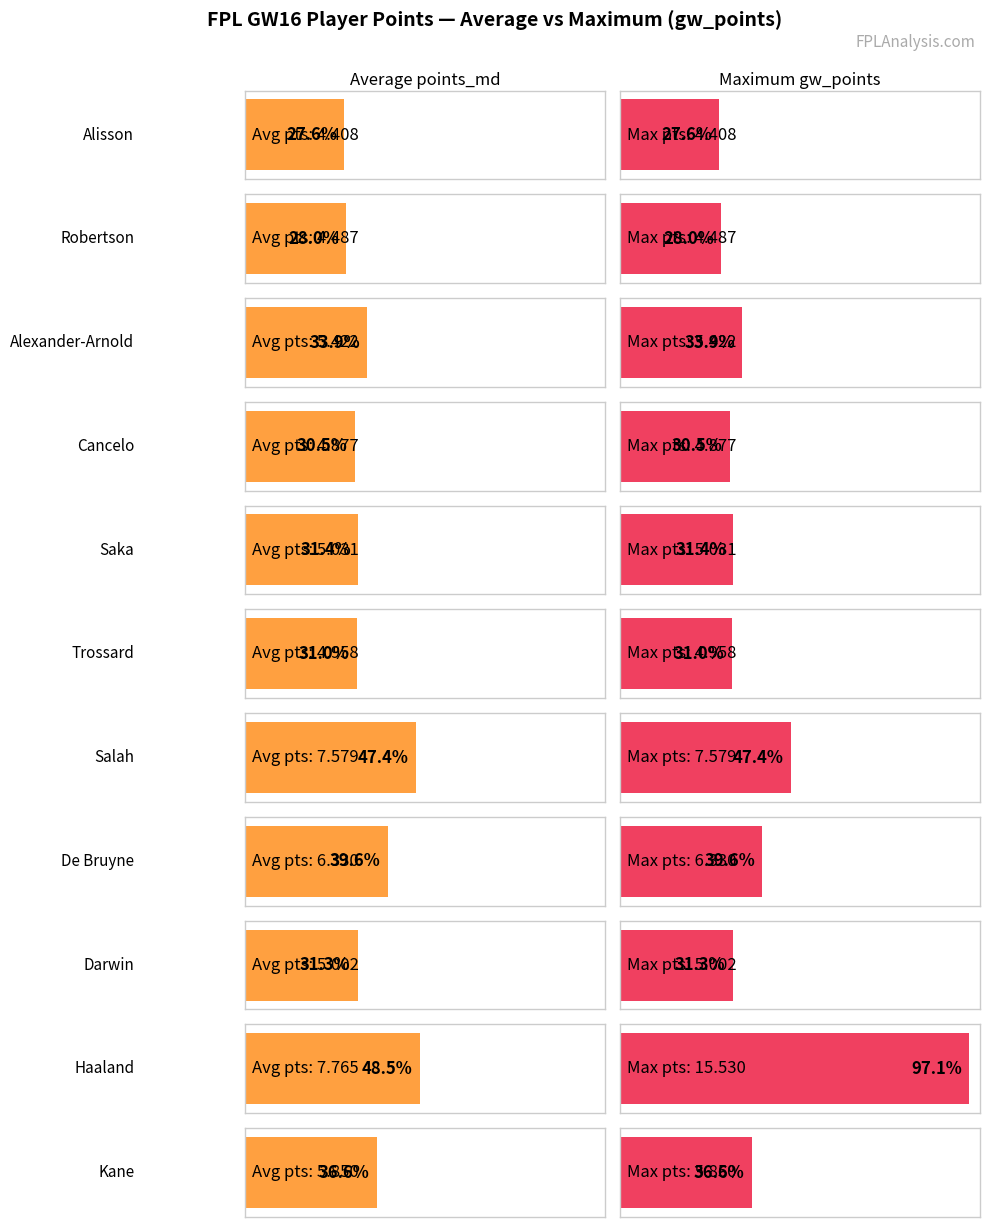

Where is Maximum utilization nearest to the value 9?

Salah